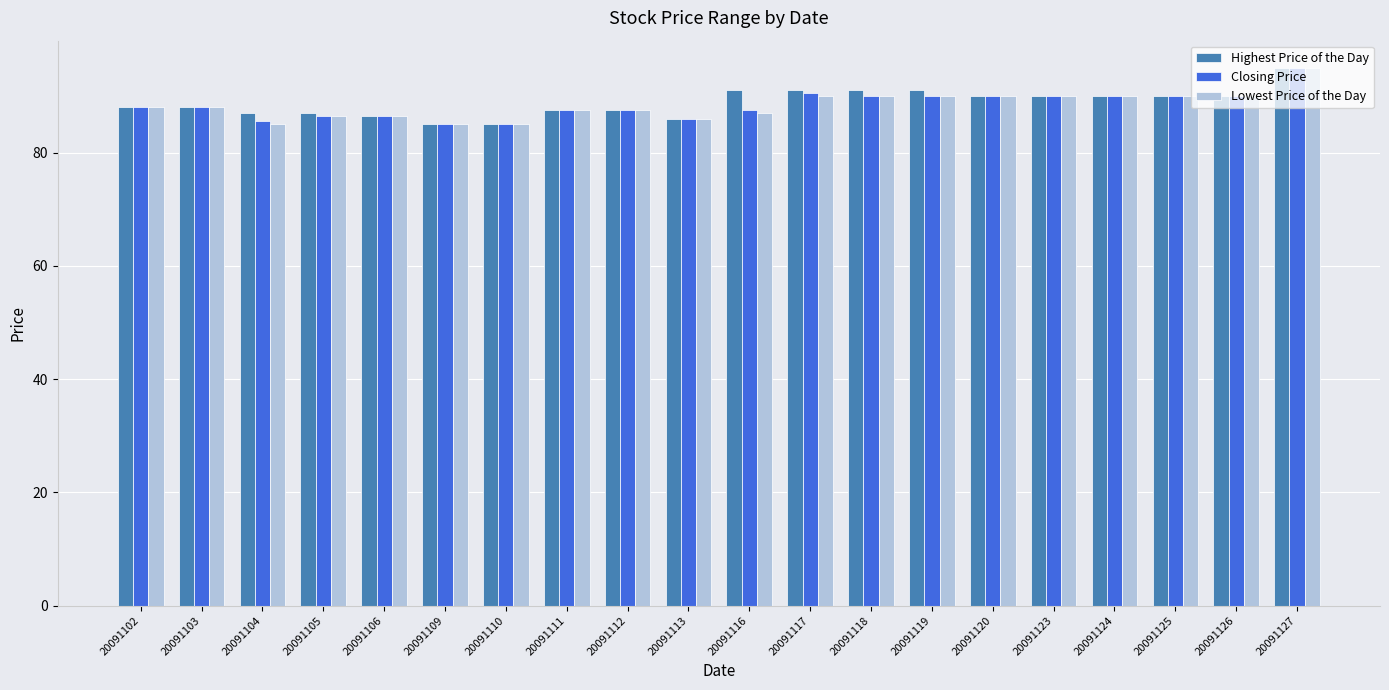

Which series changed the most between 20091112 and 20091119?

Highest Price of the Day